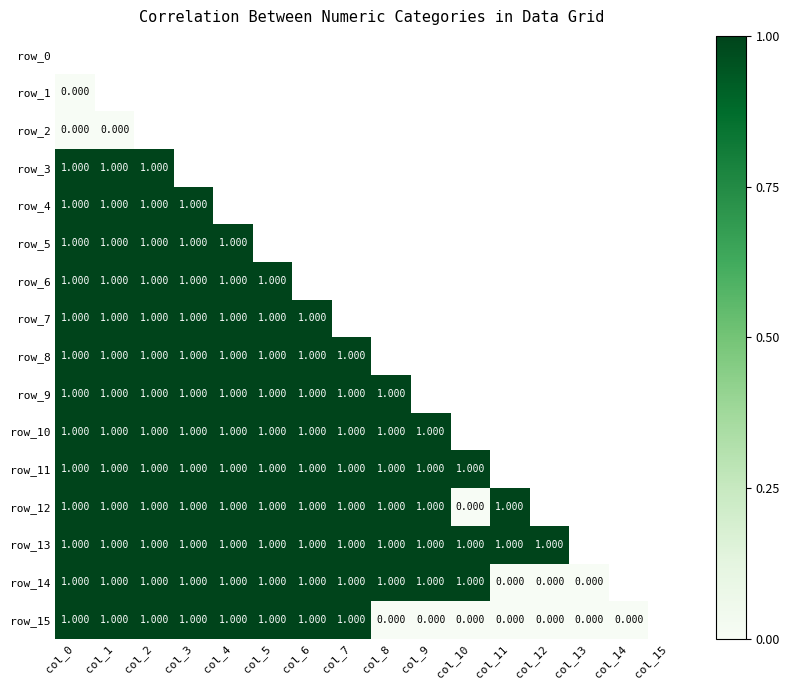

Which series has the largest range (max minus min)?

row_12